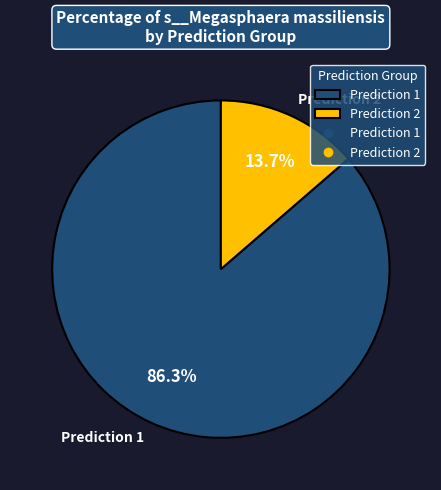

Rank the categories by value from highest to lowest.

Prediction 1, Prediction 2